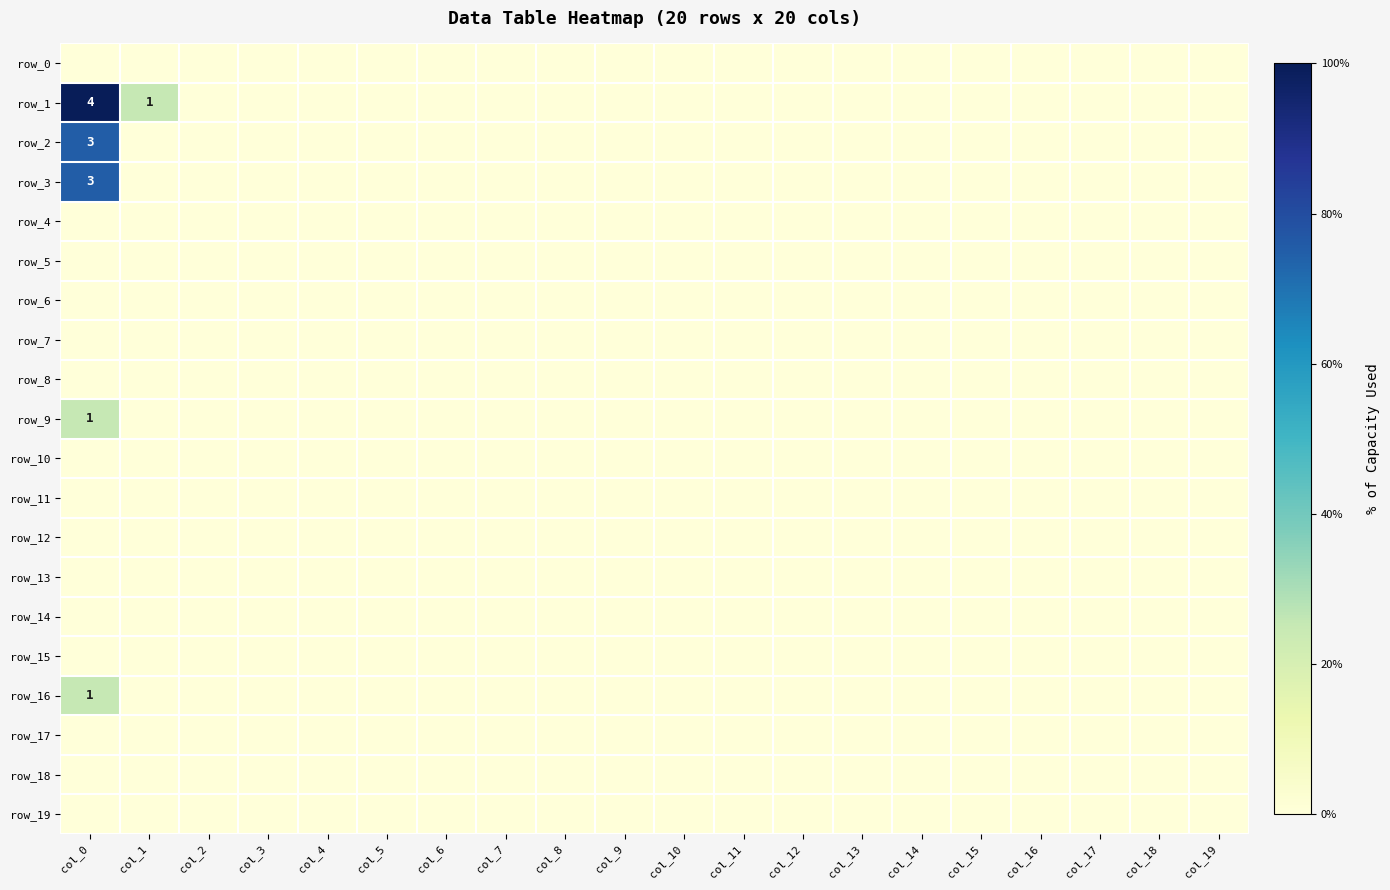

Where is row_17 nearest to the value 0?

col_0